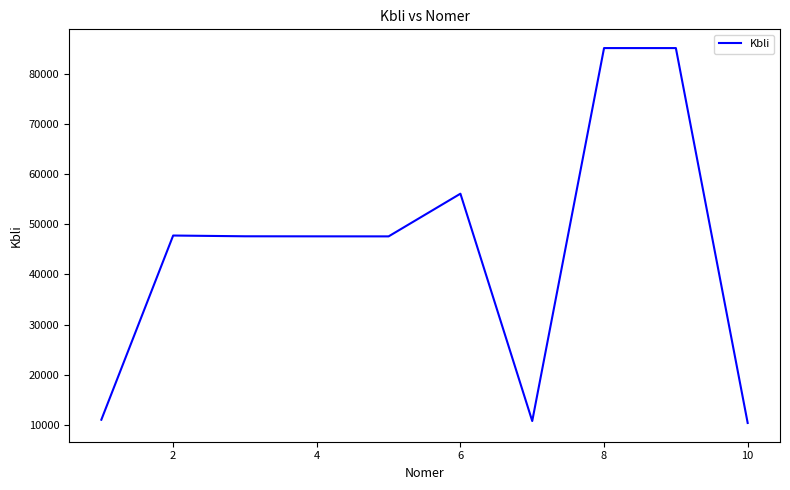

What is the maximum value shown in the chart?

85133